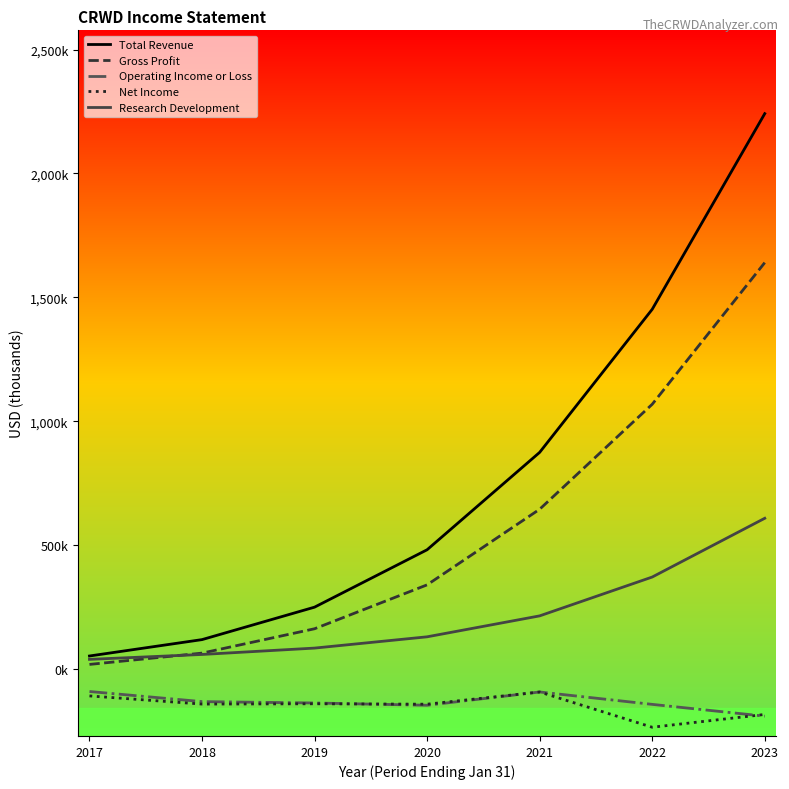

What is the average value of the Research Development series?

215286